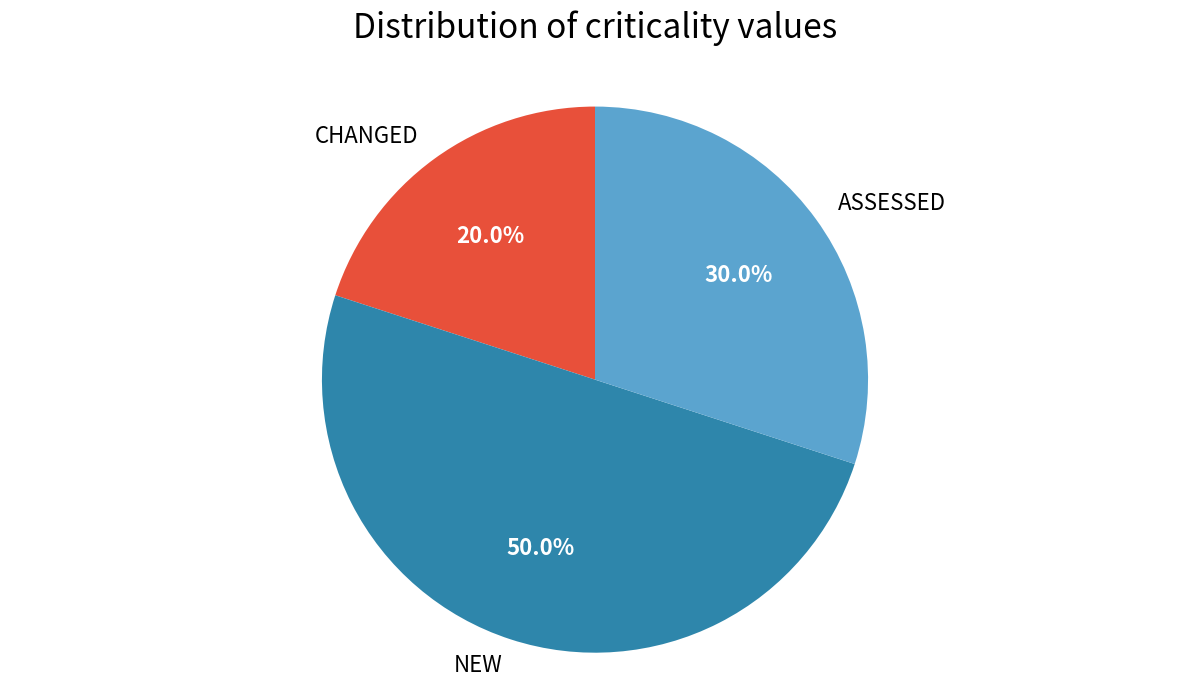

How many segments does this pie chart have?

3